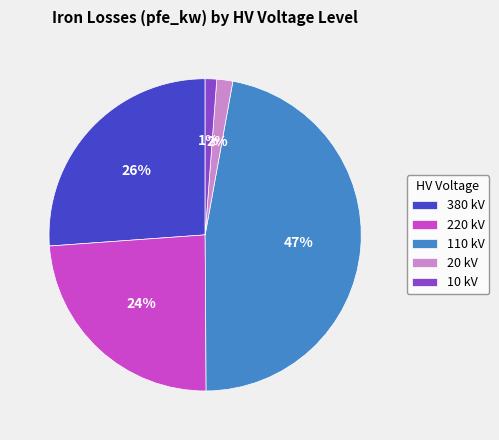

To the nearest percent, what is the combined percentage of 10 kV and 380 kV?

27%